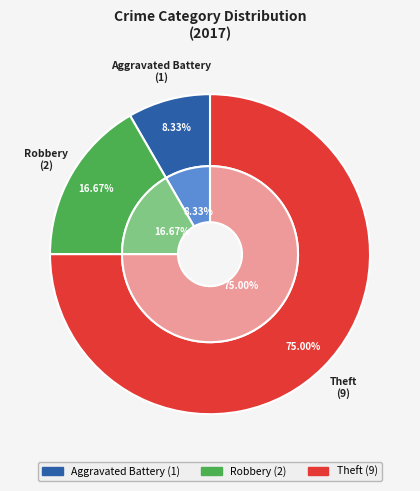

The Robbery slice represents 17% of the pie. True or false?

True